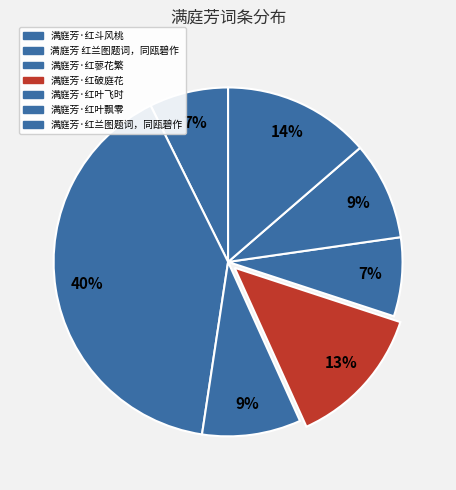

Do 满庭芳·红兰图题词，同瓯碧作 and 满庭芳·红破庭花 together represent more than half of the pie?

No